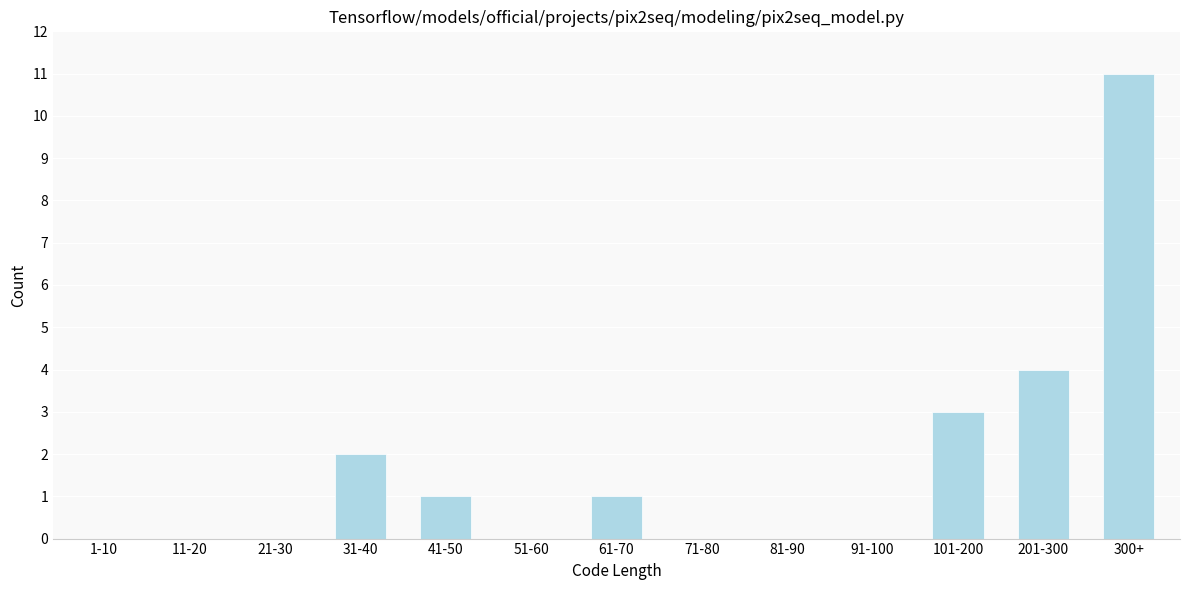

Reading left to right, transcribe all the data shown in this chart.

1-10=0	11-20=0	21-30=0	31-40=2	41-50=1	51-60=0	61-70=1	71-80=0	81-90=0	91-100=0	101-200=3	201-300=4	300+=11